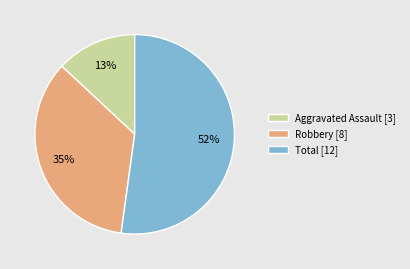

Is it true that Robbery is 35% of the pie?

True